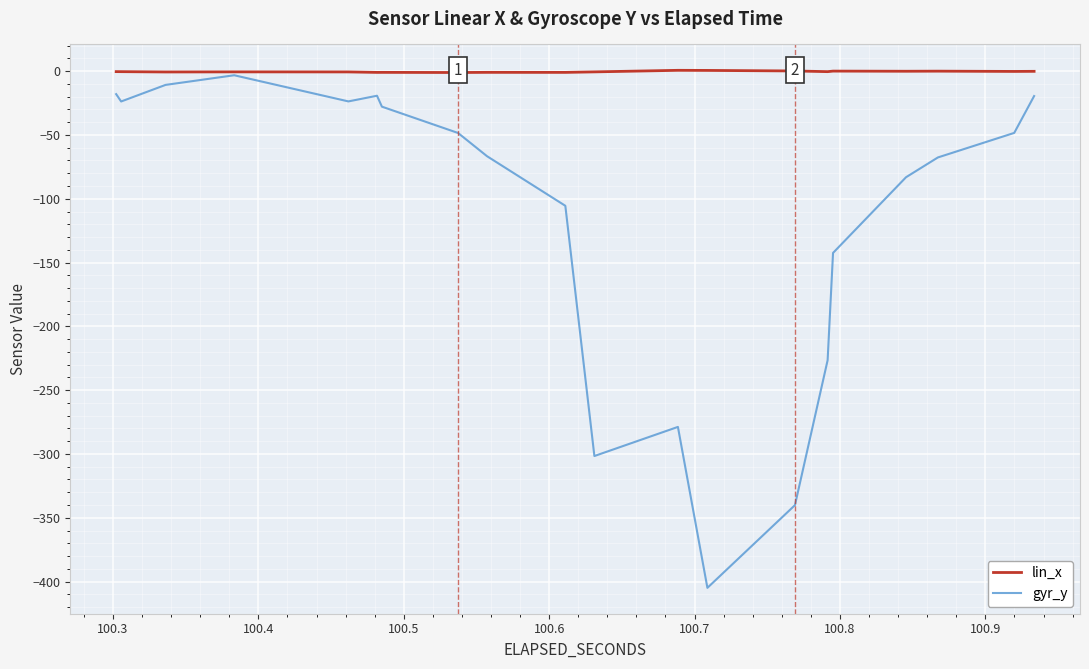

What is the value of the gyr_y point at the 21st from the left?

-301.6